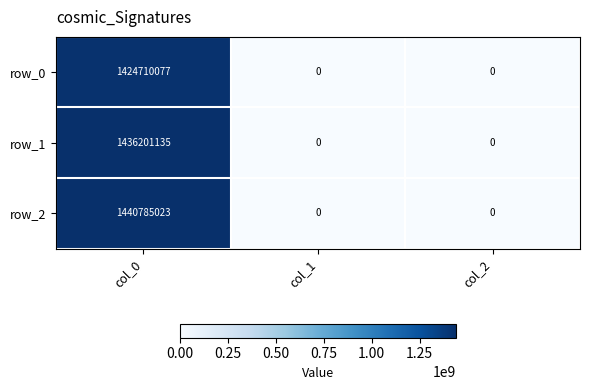

Rank the categories by row_0 value from lowest to highest.

col_1, col_2, col_0